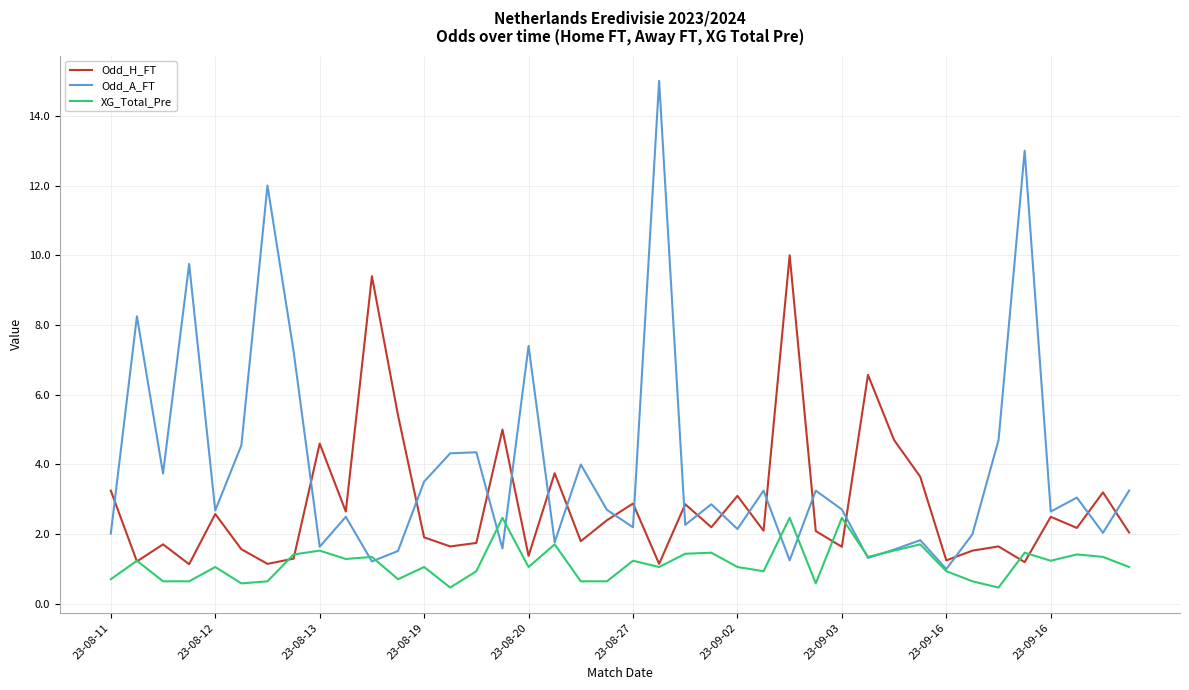

What is the lowest value of the XG_Total_Pre series?

0.5